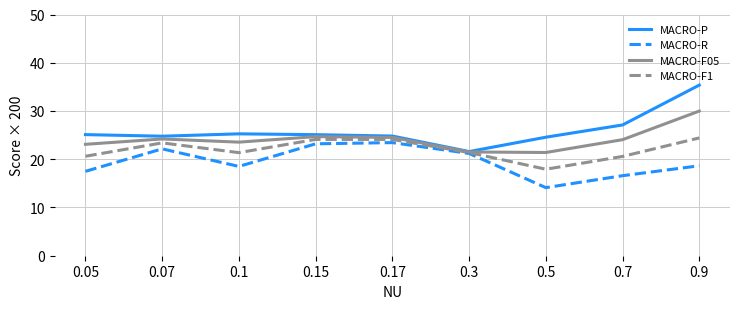

What position from the right is 0.15?

6